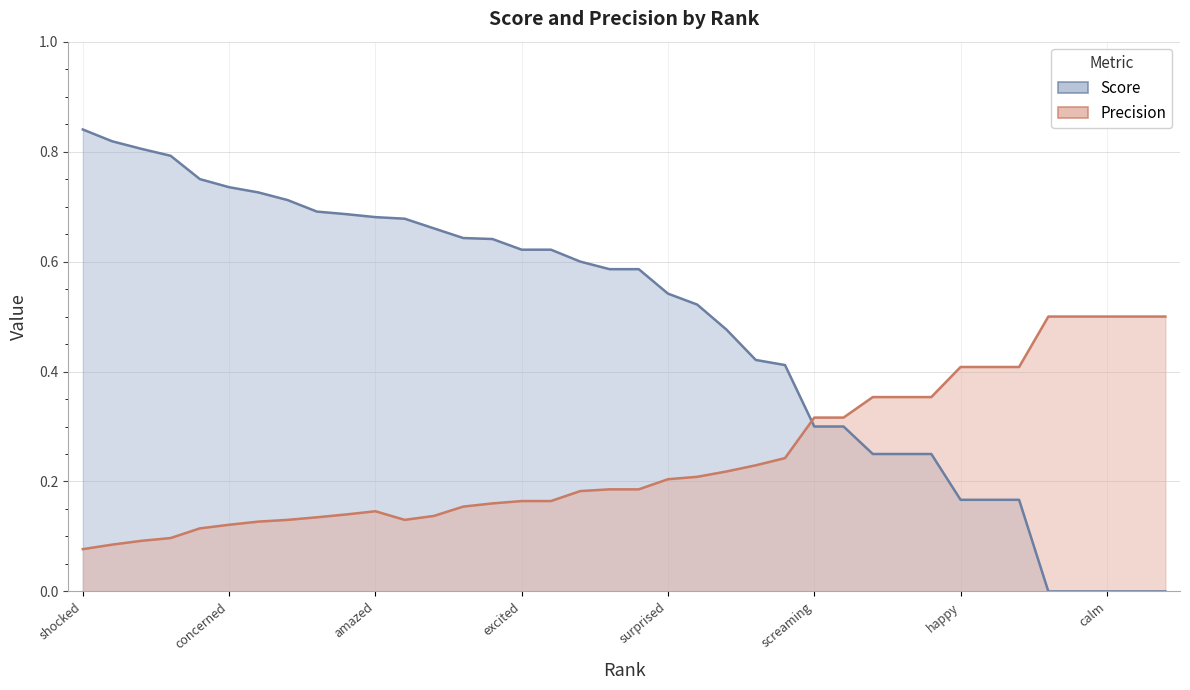

True or false: Precision and Score cross at least once.

True